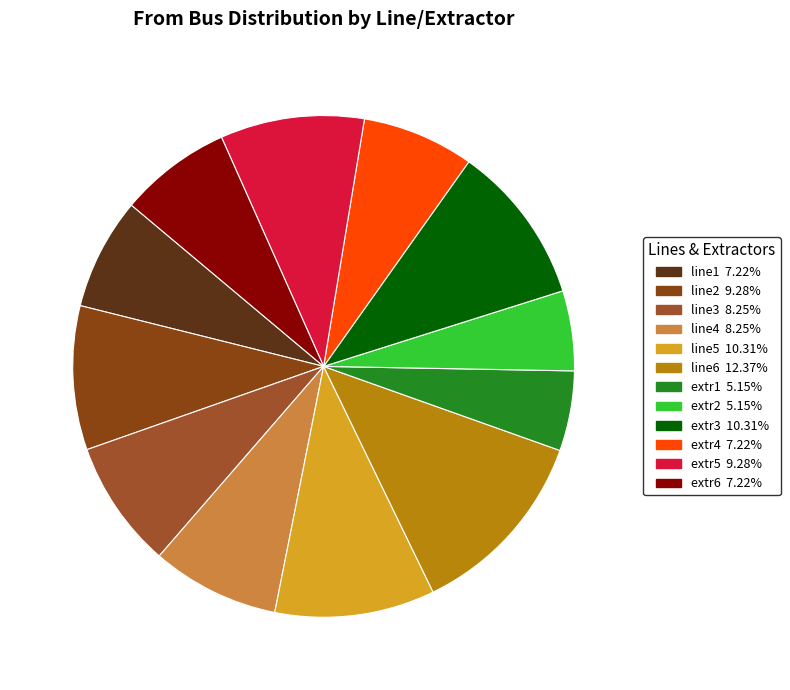

How many segments does this pie chart have?

12